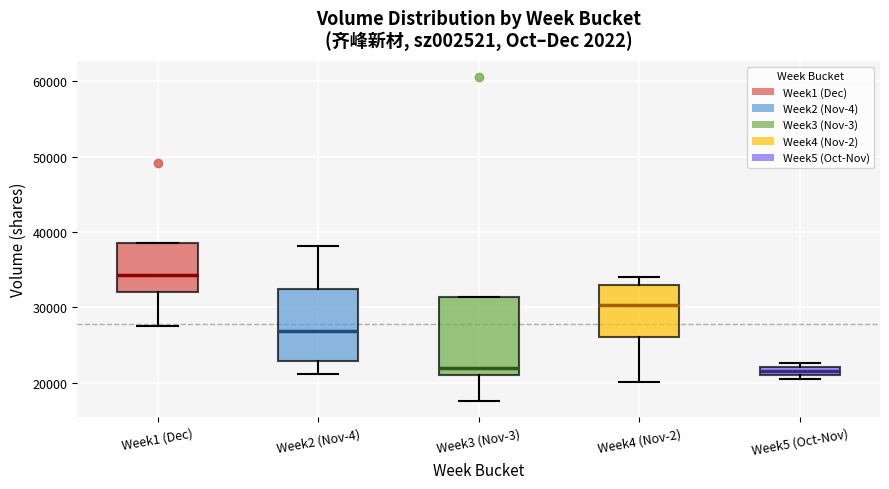

Where does the upper whisker of the box for Week4 (Nov-2) end on the y-axis? The values are not printed on the chart, so give them approximately, as read against the axis.

34000